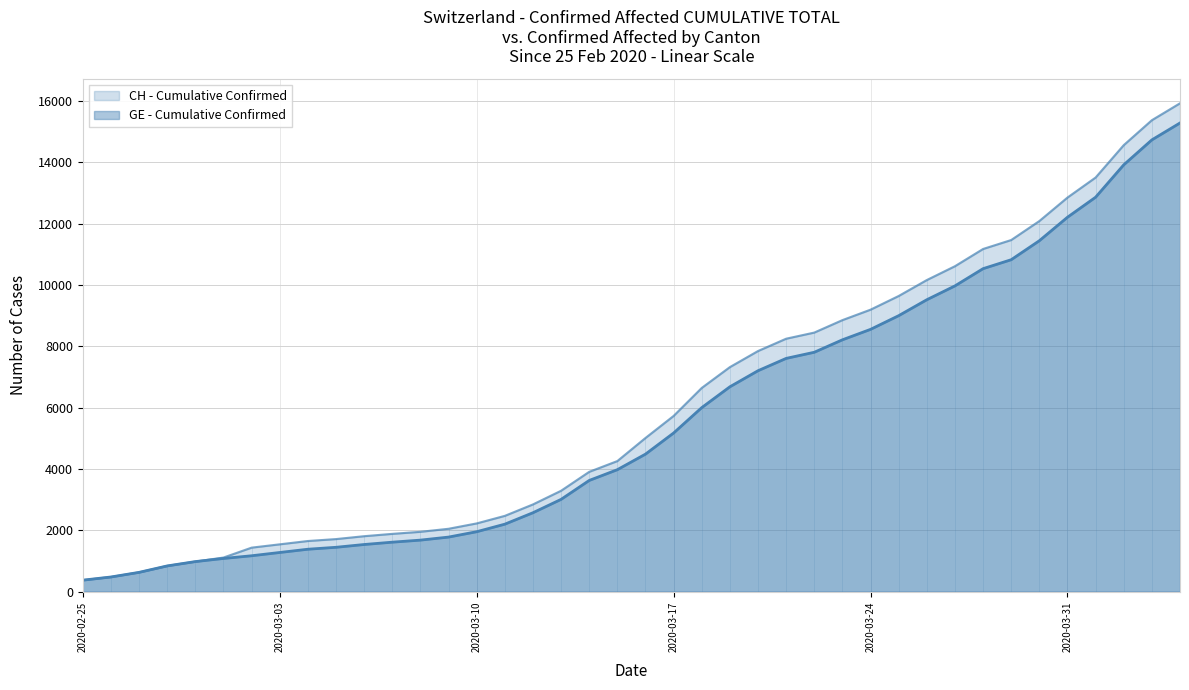

Reading left to right, what are all the values shown in this chart?

CH - Cumulative Confirmed: 2020-02-25=375	2020-02-26=479	2020-02-27=630	2020-02-28=840	2020-02-29=981	2020-03-01=1113	2020-03-02=1436	2020-03-03=1544	2020-03-04=1652	2020-03-05=1715	2020-03-06=1809	2020-03-07=1885	2020-03-08=1952	2020-03-09=2051	2020-03-10=2226	2020-03-11=2472	2020-03-12=2845	2020-03-13=3291	2020-03-14=3908	2020-03-15=4259	2020-03-16=5012	2020-03-17=5731	2020-03-18=6644	2020-03-19=7323	2020-03-20=7847	2020-03-21=8249	2020-03-22=8449	2020-03-23=8855	2020-03-24=9196	2020-03-25=9642	2020-03-26=10162	2020-03-27=10613	2020-03-28=11175	2020-03-29=11467	2020-03-30=12086	2020-03-31=12852	2020-04-01=13505	2020-04-02=14561	2020-04-03=15375	2020-04-04=15926
GE - Cumulative Confirmed: 2020-02-25=375	2020-02-26=479	2020-02-27=630	2020-02-28=840	2020-02-29=981	2020-03-01=1083	2020-03-02=1171	2020-03-03=1278	2020-03-04=1384	2020-03-05=1447	2020-03-06=1538	2020-03-07=1614	2020-03-08=1681	2020-03-09=1780	2020-03-10=1955	2020-03-11=2201	2020-03-12=2574	2020-03-13=3010	2020-03-14=3627	2020-03-15=3978	2020-03-16=4485	2020-03-17=5174	2020-03-18=6002	2020-03-19=6681	2020-03-20=7205	2020-03-21=7607	2020-03-22=7807	2020-03-23=8213	2020-03-24=8554	2020-03-25=9000	2020-03-26=9520	2020-03-27=9971	2020-03-28=10533	2020-03-29=10825	2020-03-30=11444	2020-03-31=12210	2020-04-01=12863	2020-04-02=13919	2020-04-03=14733	2020-04-04=15284